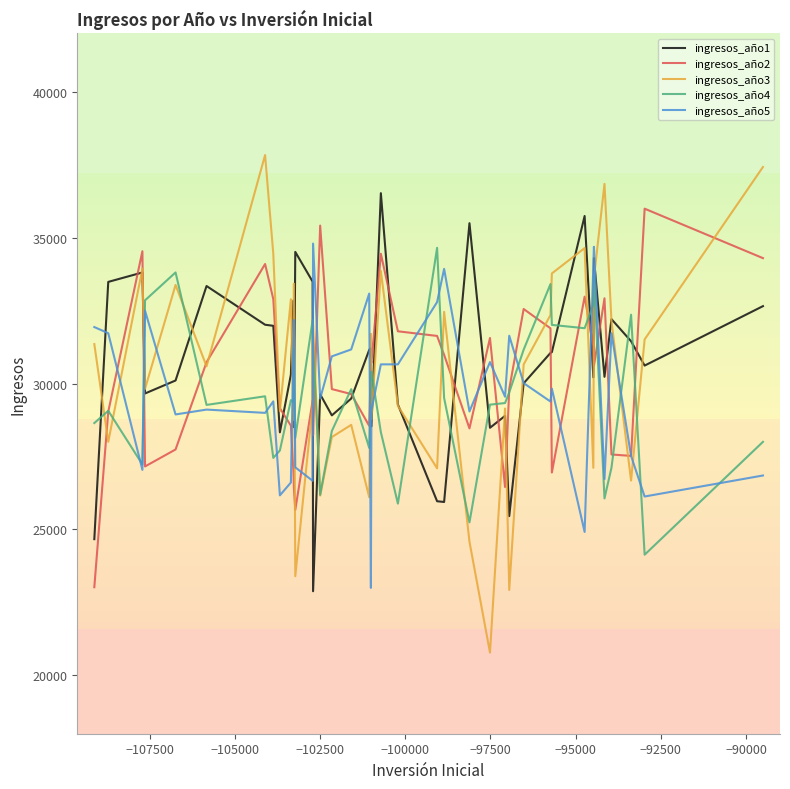

True or false: ingresos_año5 has more than 1 points higher than both neighbors.

True